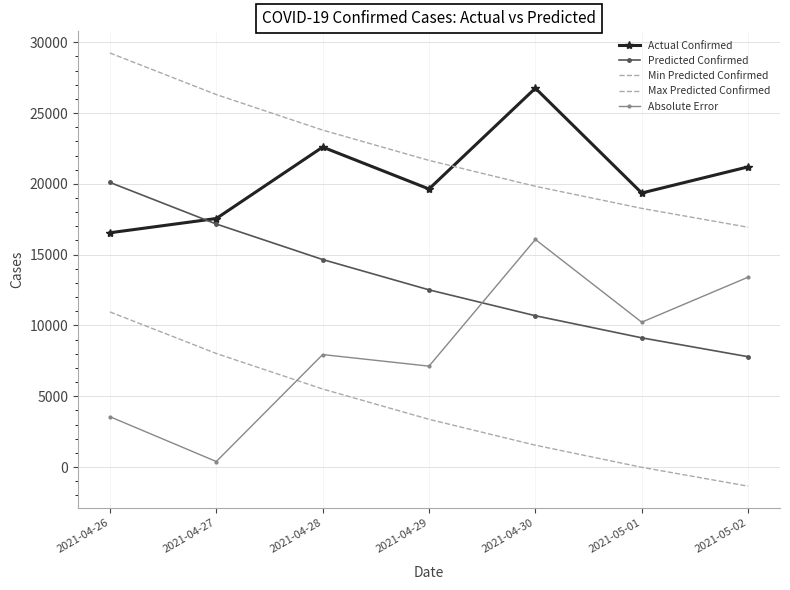

How many intersections are there between Max Predicted Confirmed and Actual Confirmed?

1